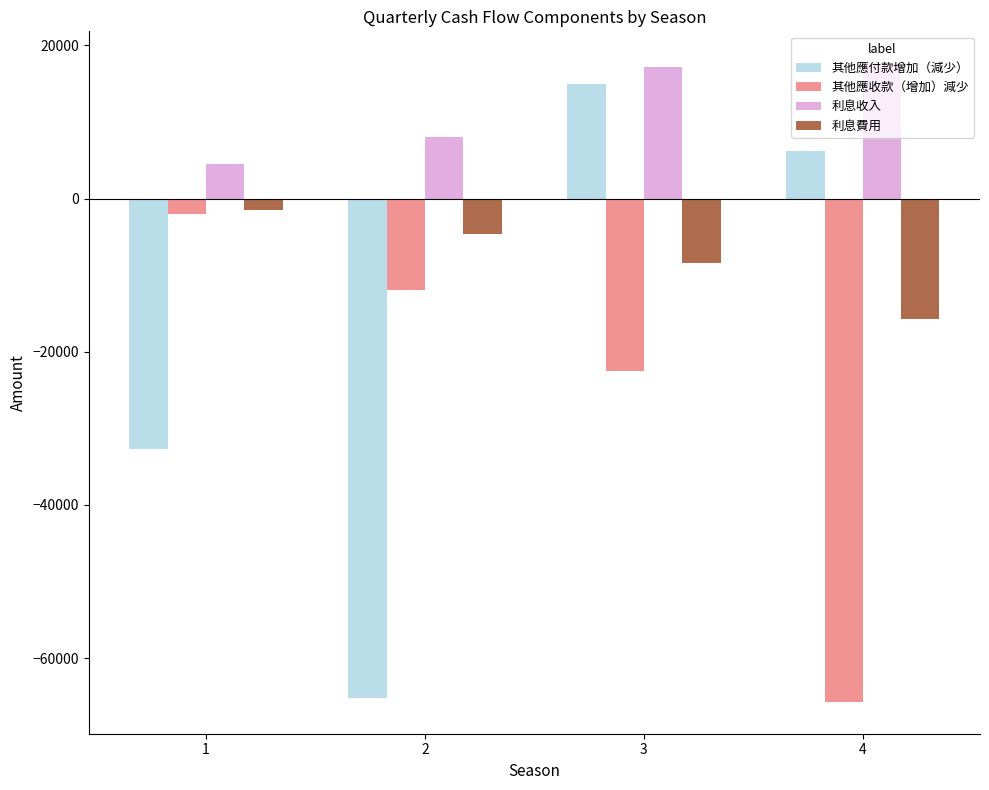

What is the value of the 利息費用 bar at the 1st from the left?

-1484